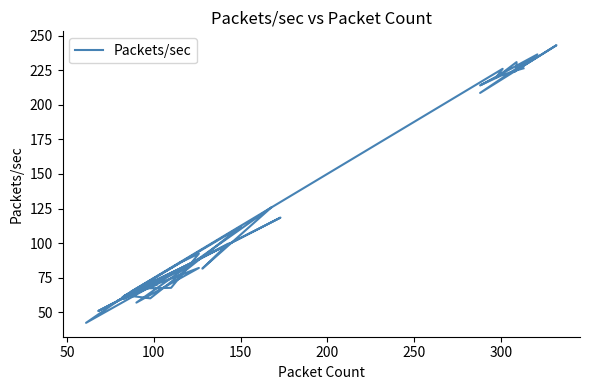

The chart shows a value of 98.7 at 39. True or false?

False